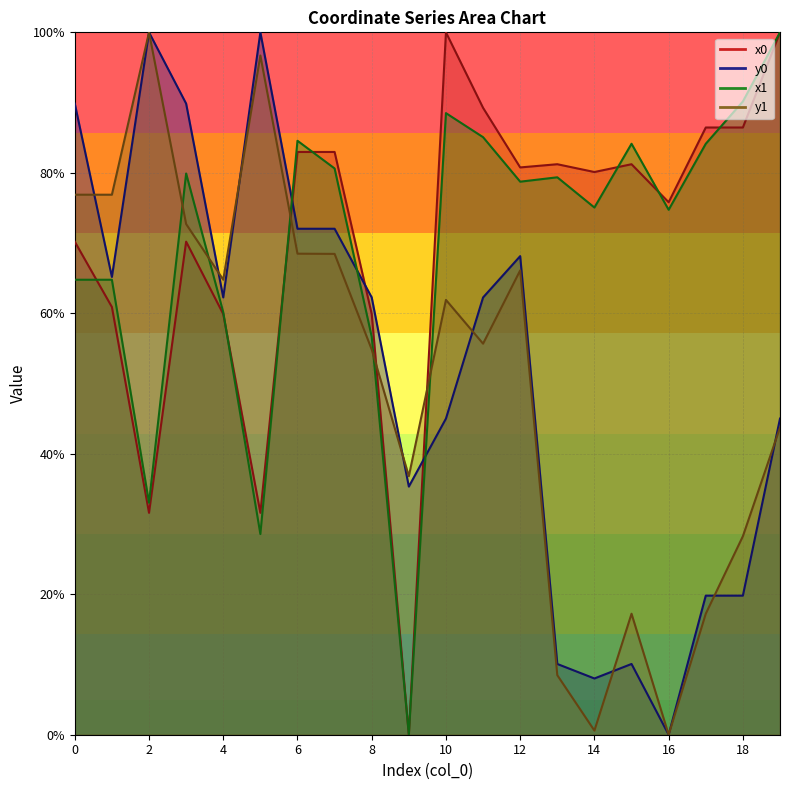

What are all the series names shown in the legend?

x0, y0, x1, y1